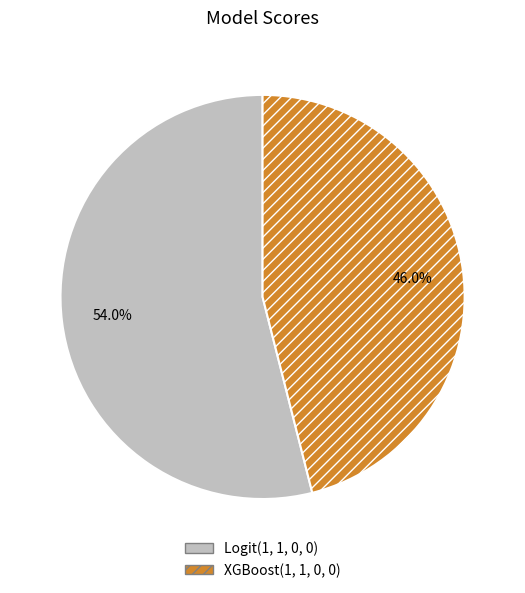

Do XGBoost(1, 1, 0, 0) and Logit(1, 1, 0, 0) together represent more than half of the pie?

Yes